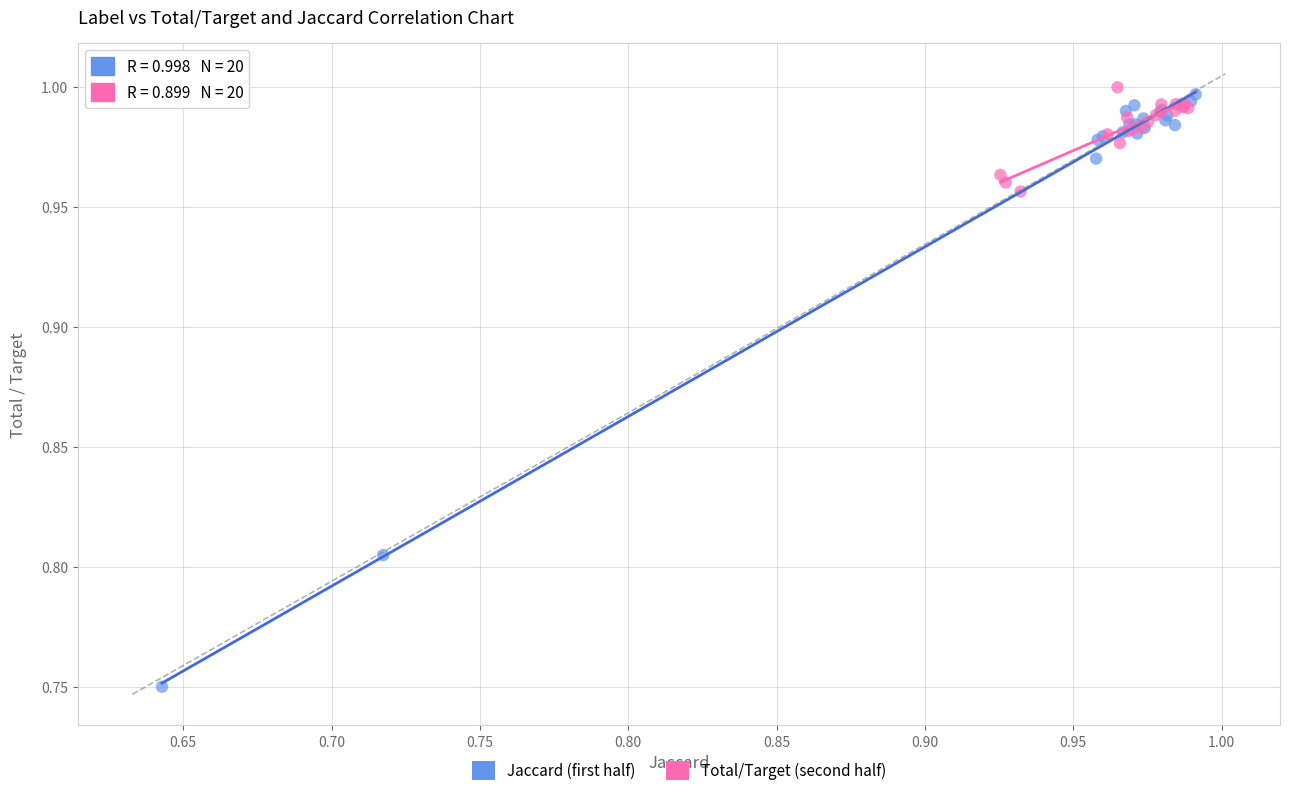

Which series reaches the minimum Y coordinate?

Jaccard (first half)